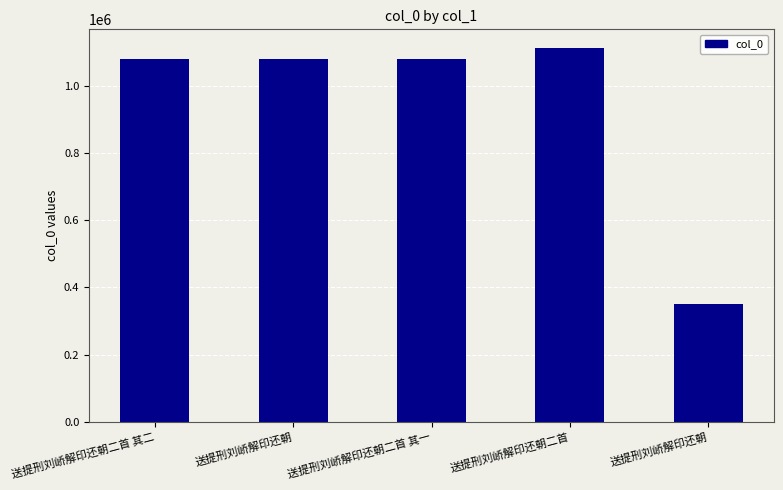

How many categories are shown in the chart?

5